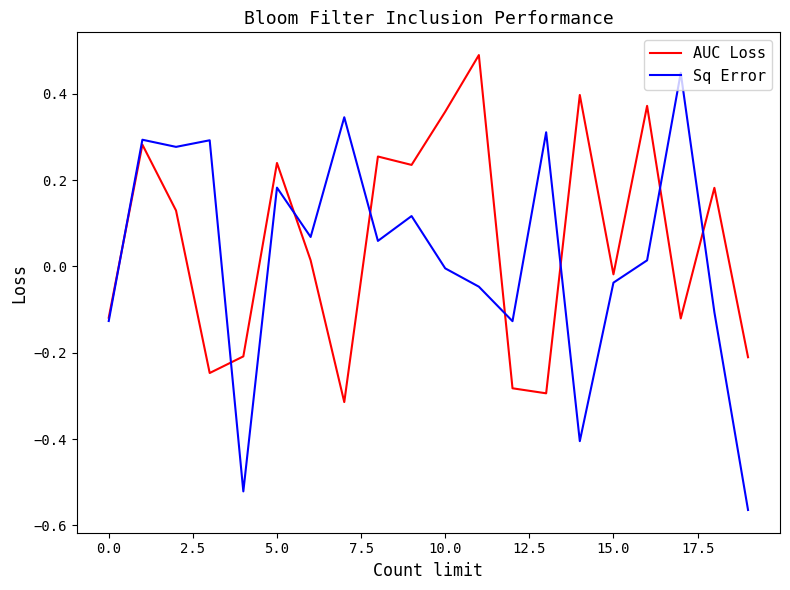

What is the maximum value shown in the chart?

0.5